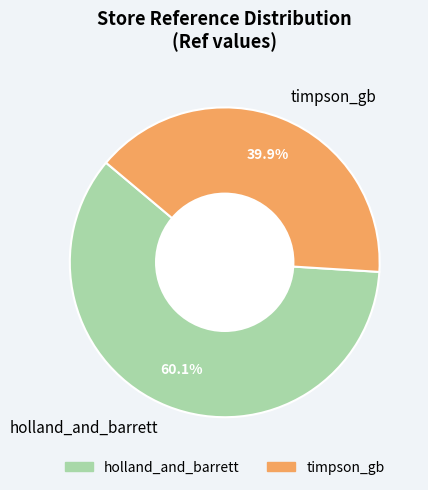

Which slice represents more than half of the pie?

holland_and_barrett